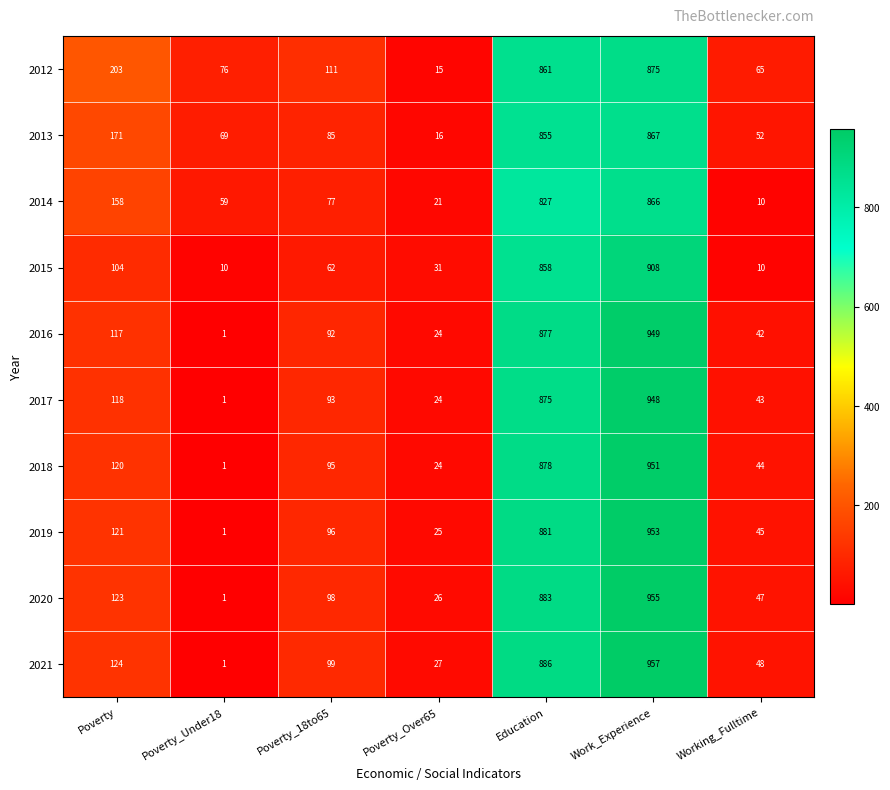

How many categories are shown in the chart?

7